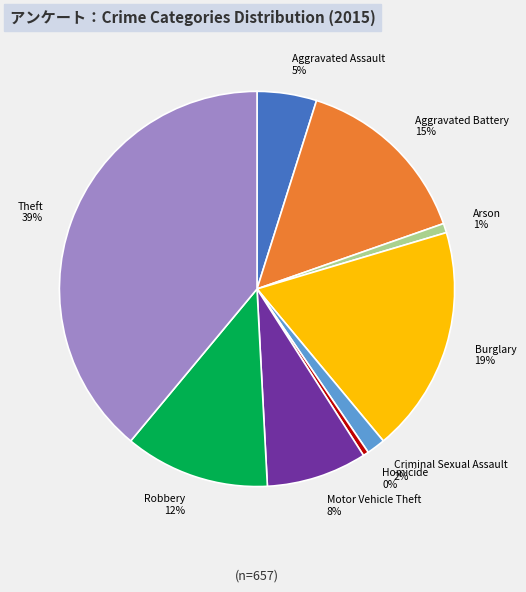

Do Homicide and Theft together represent more than half of the pie?

No